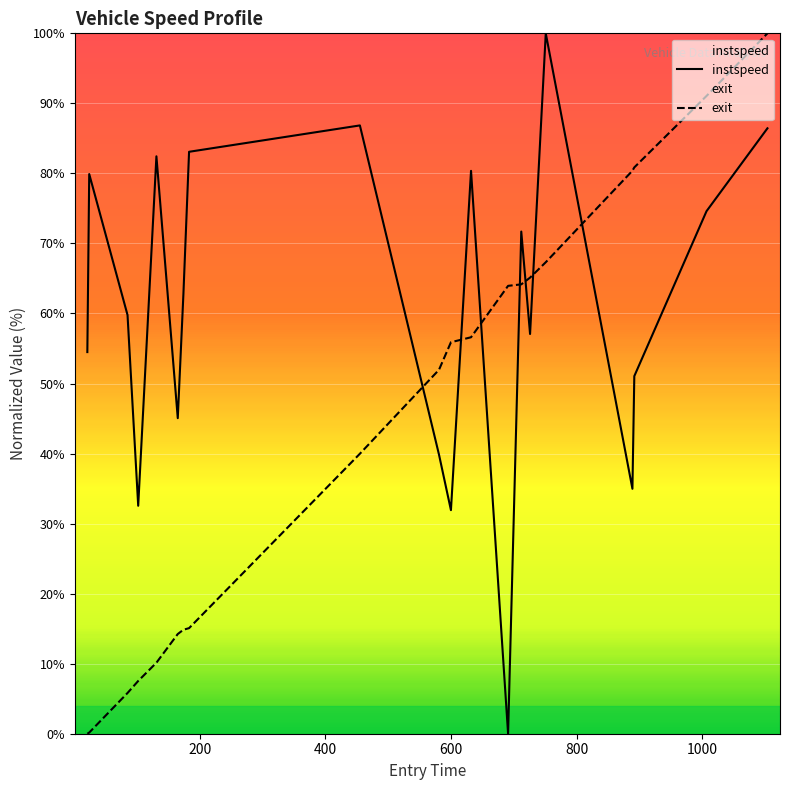

How many intersections are there between instspeed and exit?

7